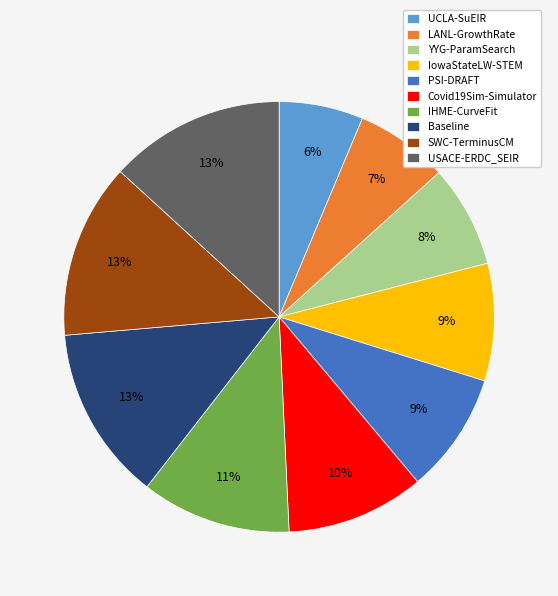

How many segments does this pie chart have?

10